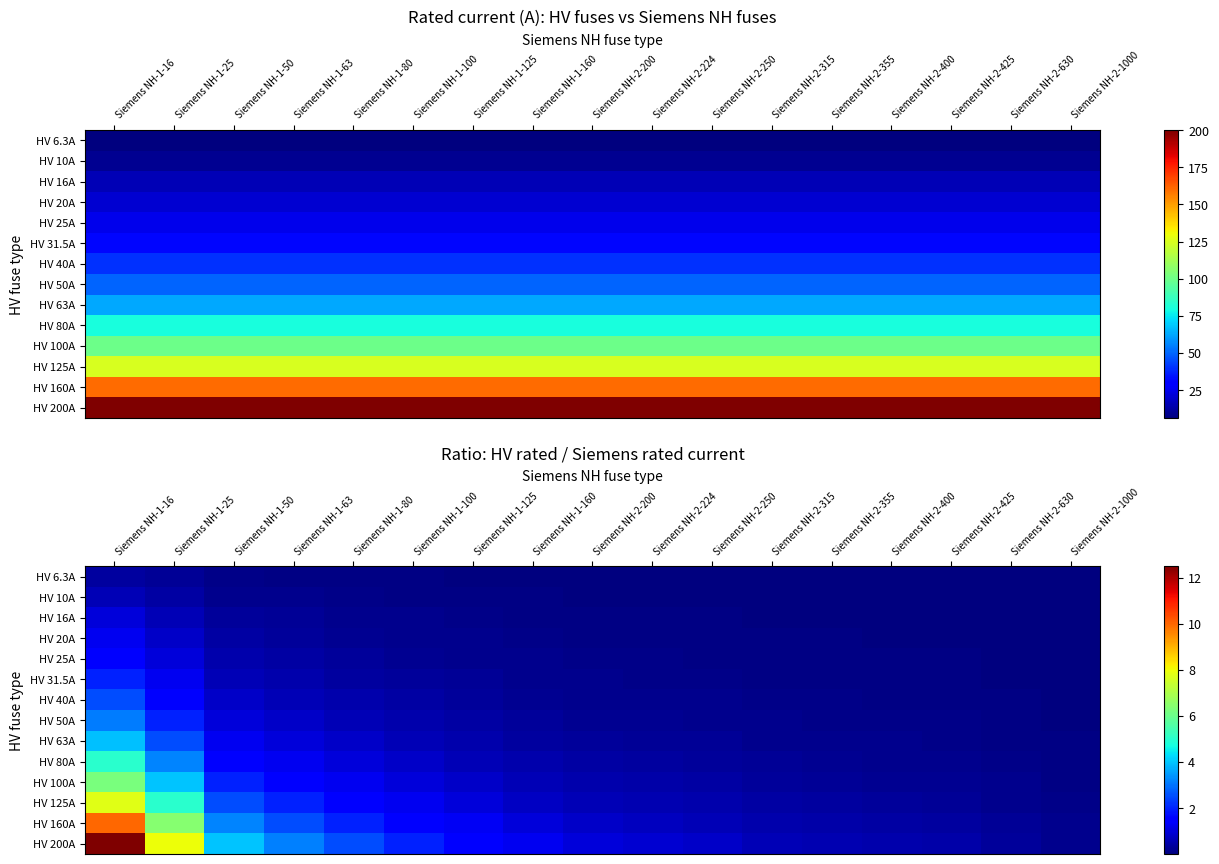

The value of HV 63A at Siemens NH-2-315 is 0.2. True or false?

True